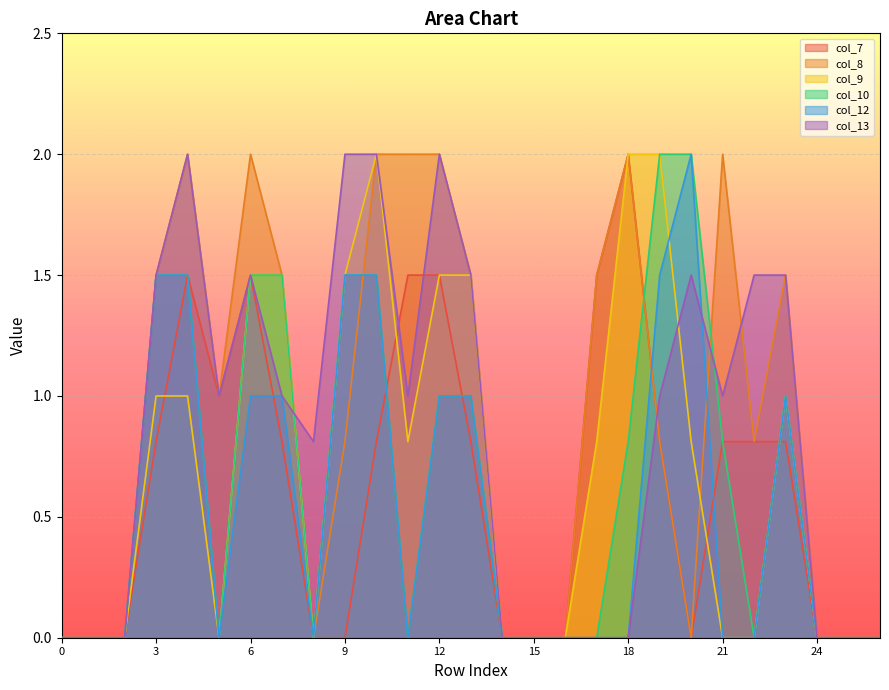

In col_13, how many points are lower than both neighbors (excluding endpoints)?

4